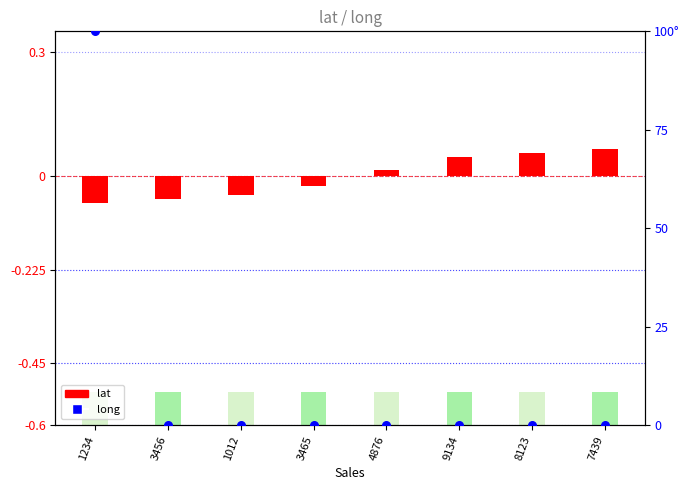

Which series has the largest Y range (max minus min)?

long